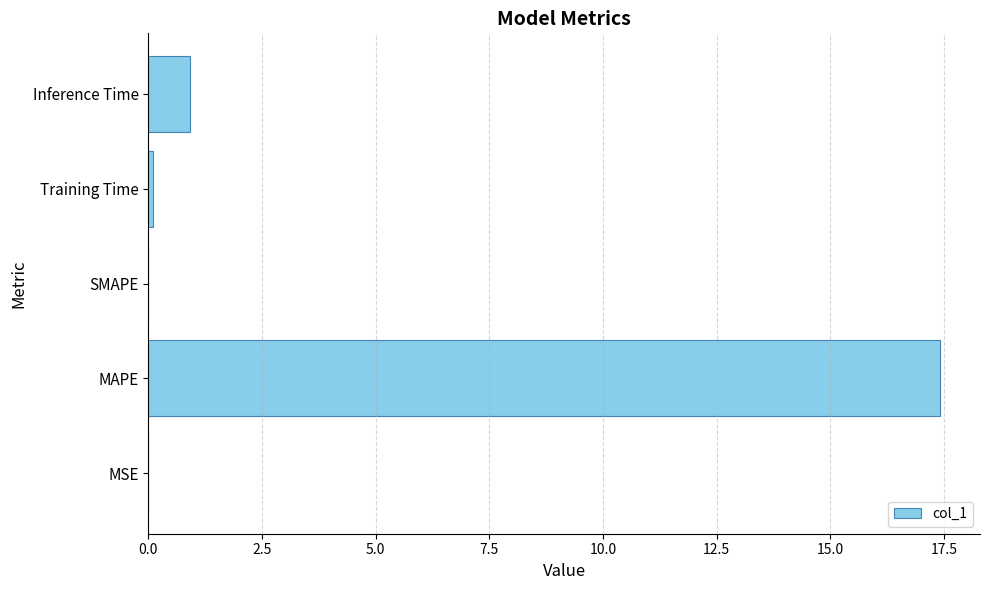

Which has a higher value, Inference Time or MSE?

Inference Time